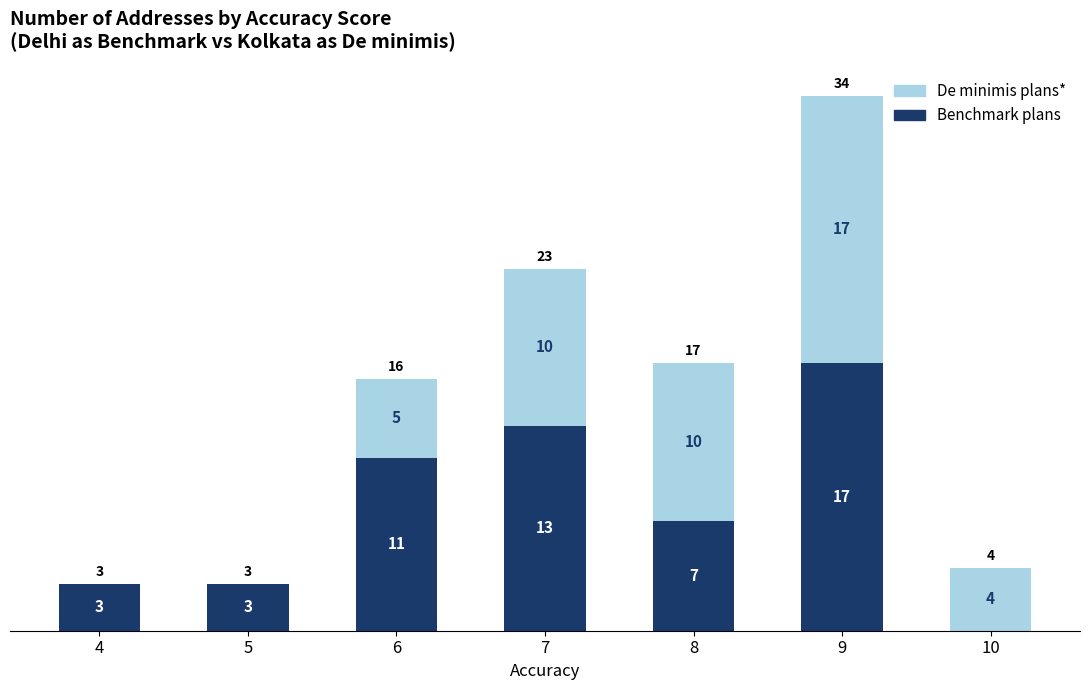

What is the total value across all series at 5?

3